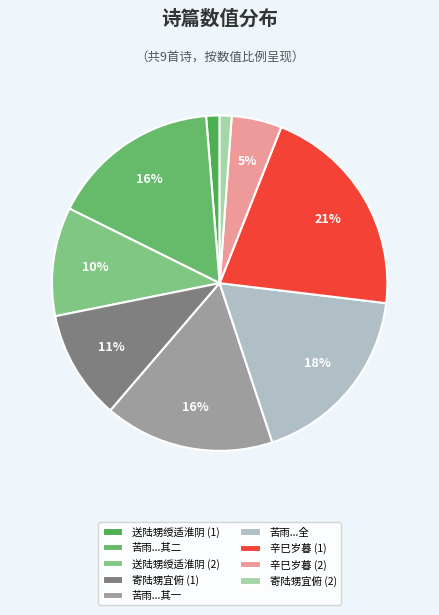

Which category has the biggest portion of the pie?

辛巳岁暮 (1)